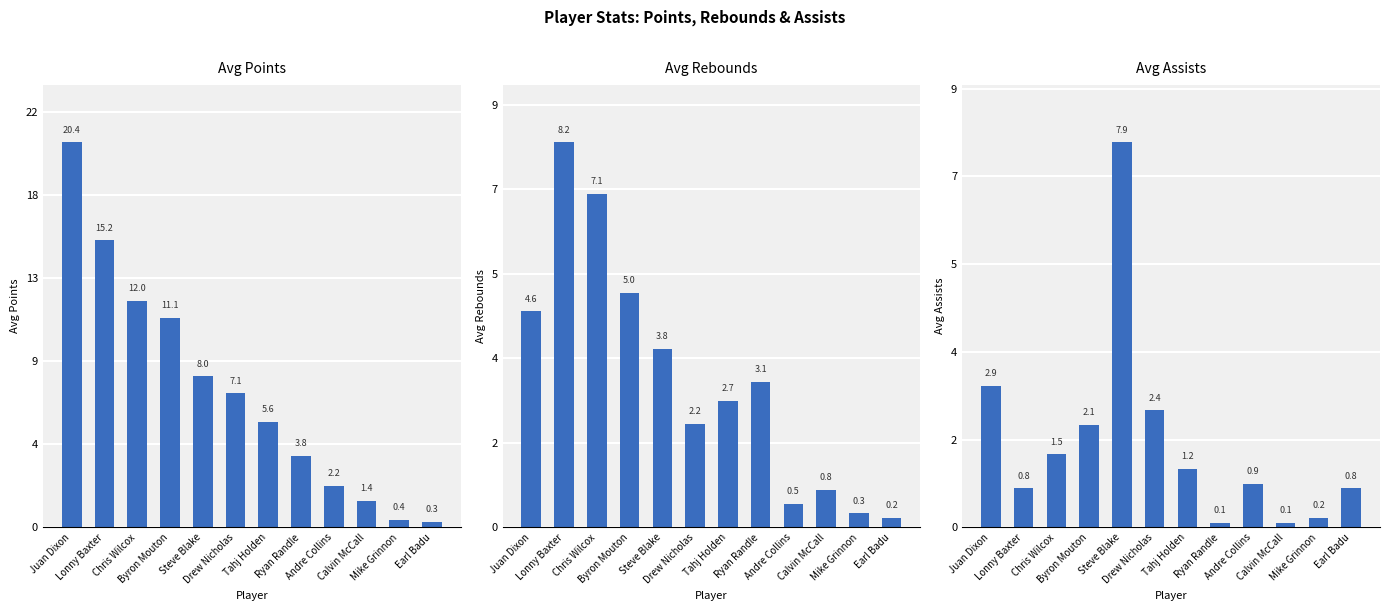

Which series has the largest total across all categories?

Avg Points